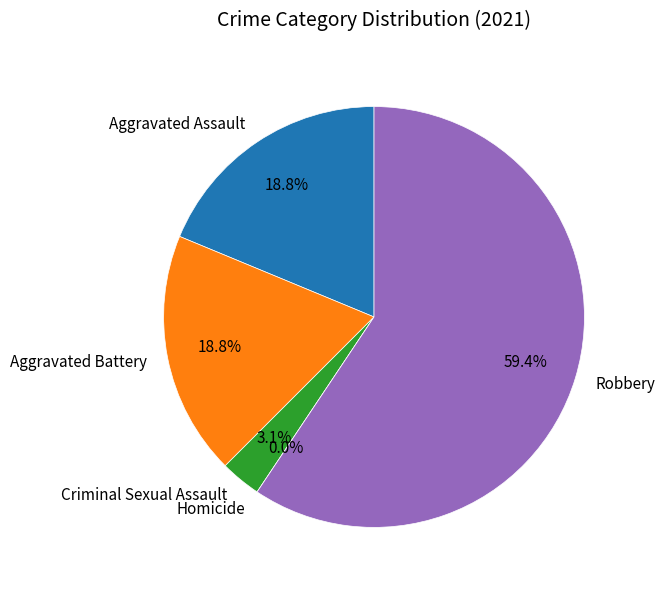

Approximately how many times larger is the value at Criminal Sexual Assault compared to Aggravated Assault?

0.2